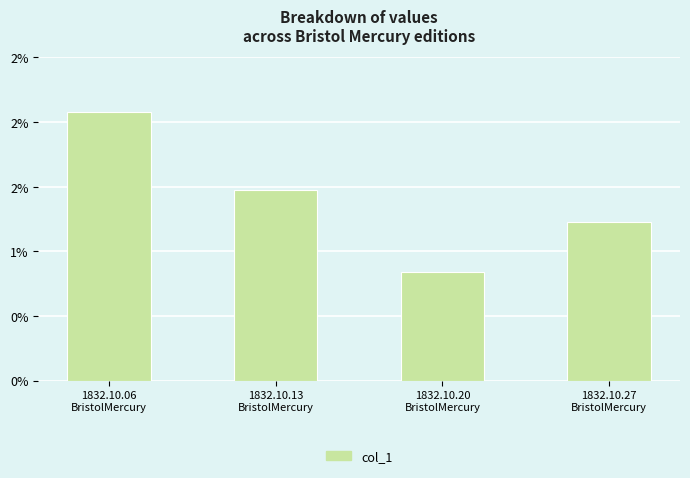

What is the label of the 4th bar from the right?

1832.10.06
BristolMercury